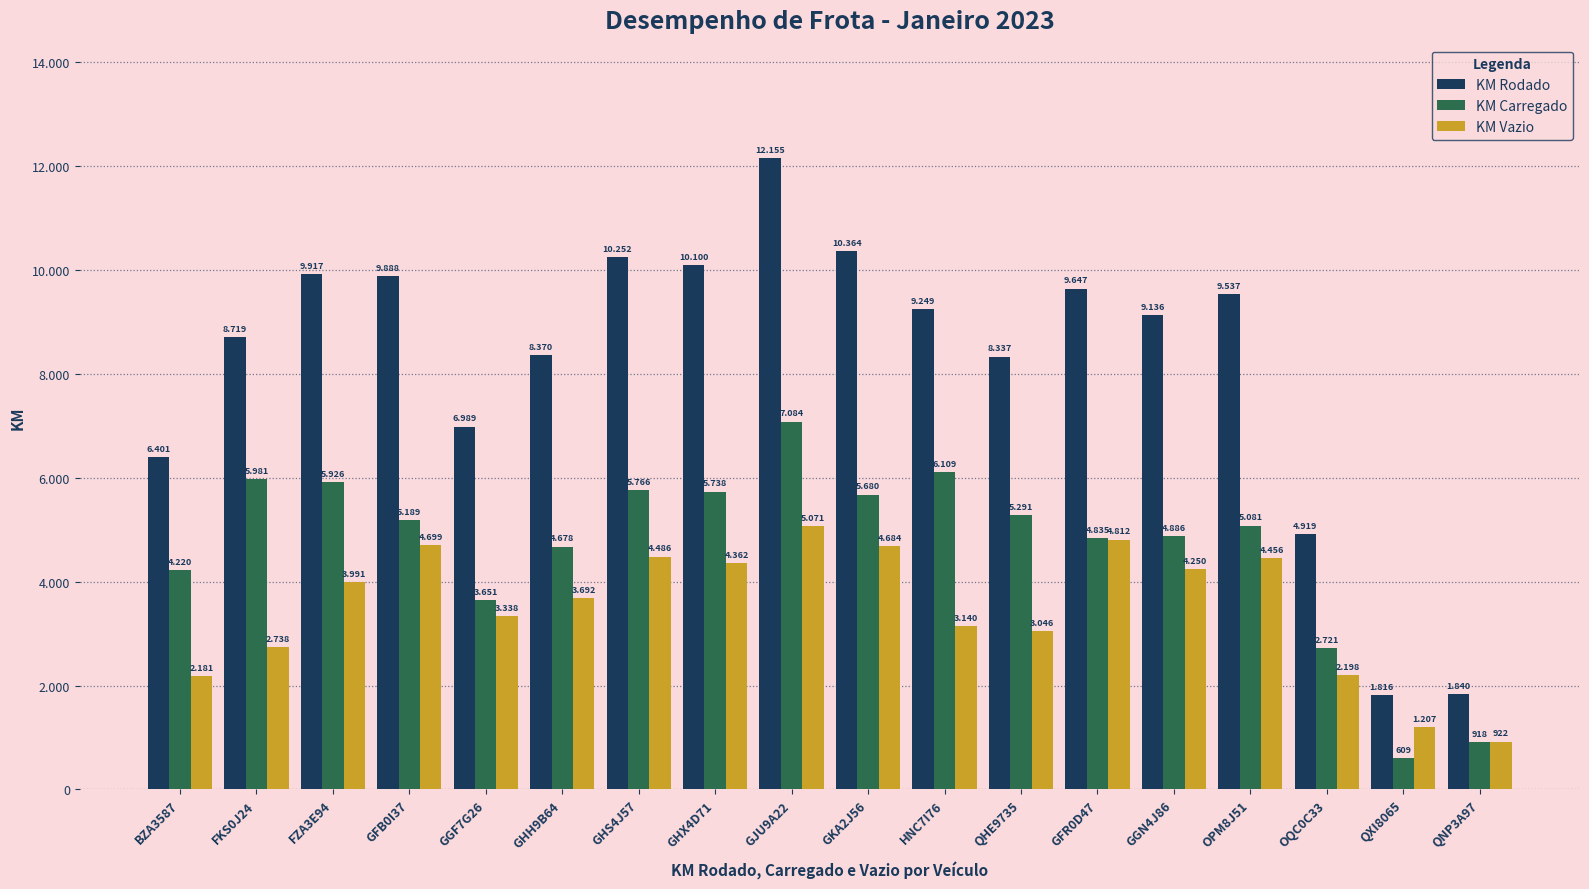

Are the bars horizontal?

No